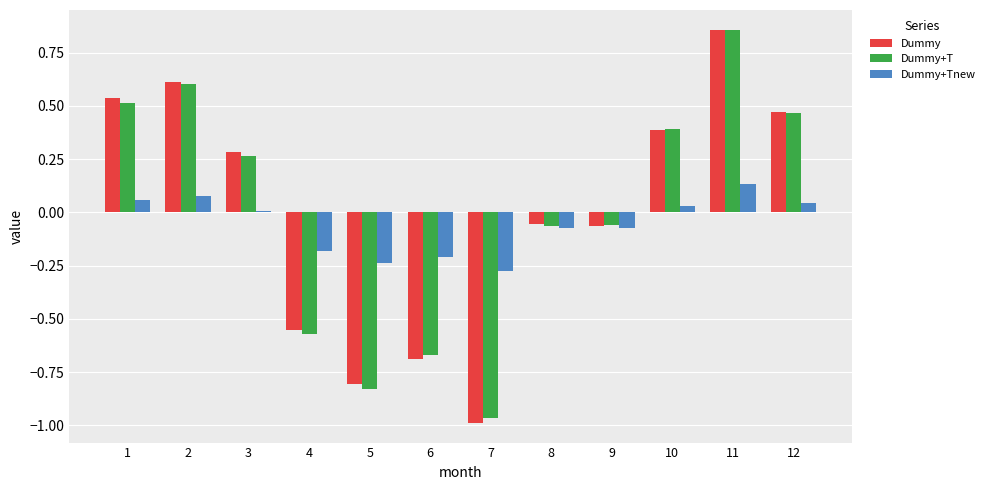

What are all the series names shown in the legend?

Dummy, Dummy+T, Dummy+Tnew